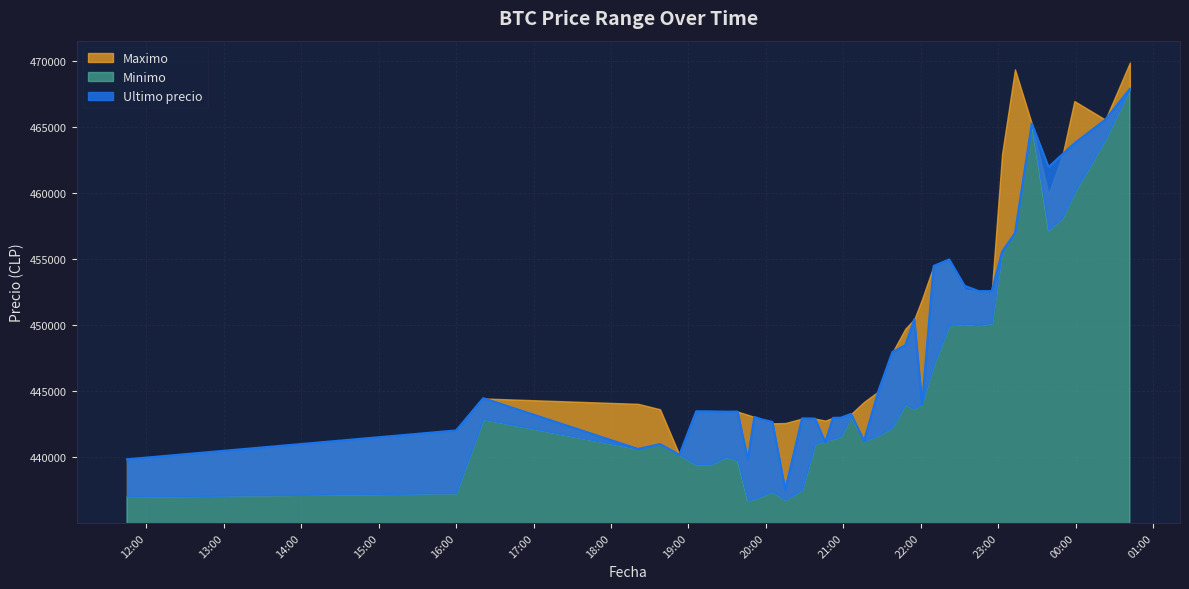

What is the minimum value for Maximo?

439856